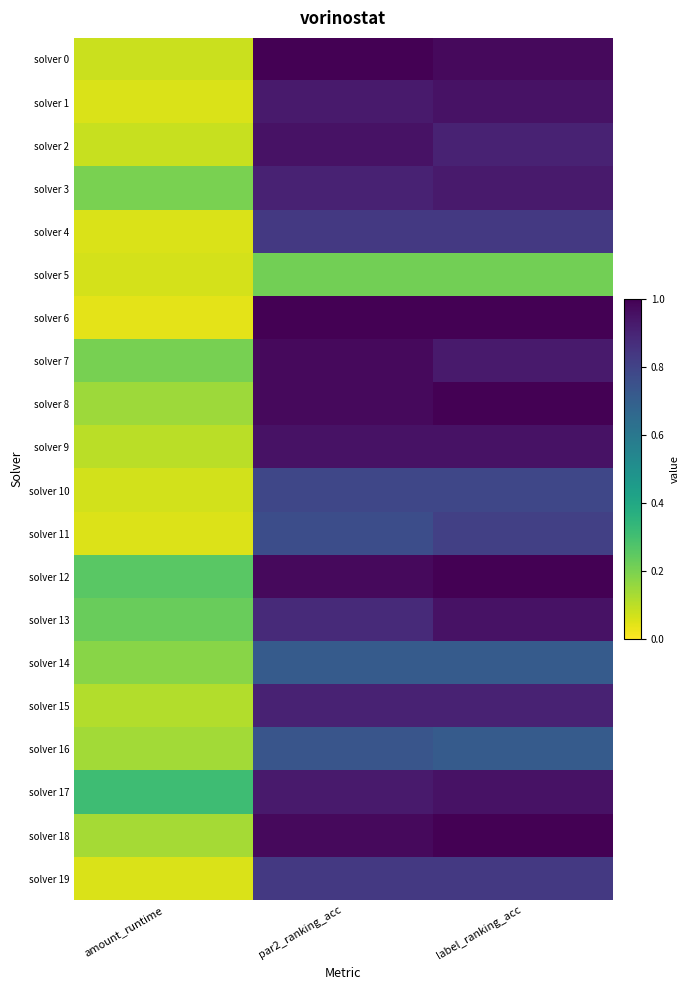

Which has a higher value, label_ranking_acc or amount_runtime?

label_ranking_acc